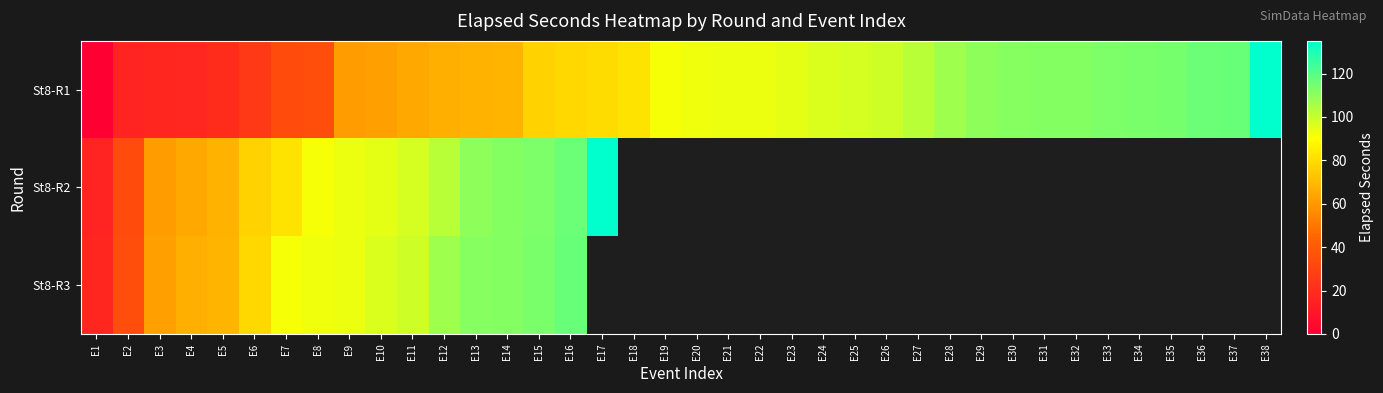

How many values in St8-R3 are above zero?

16